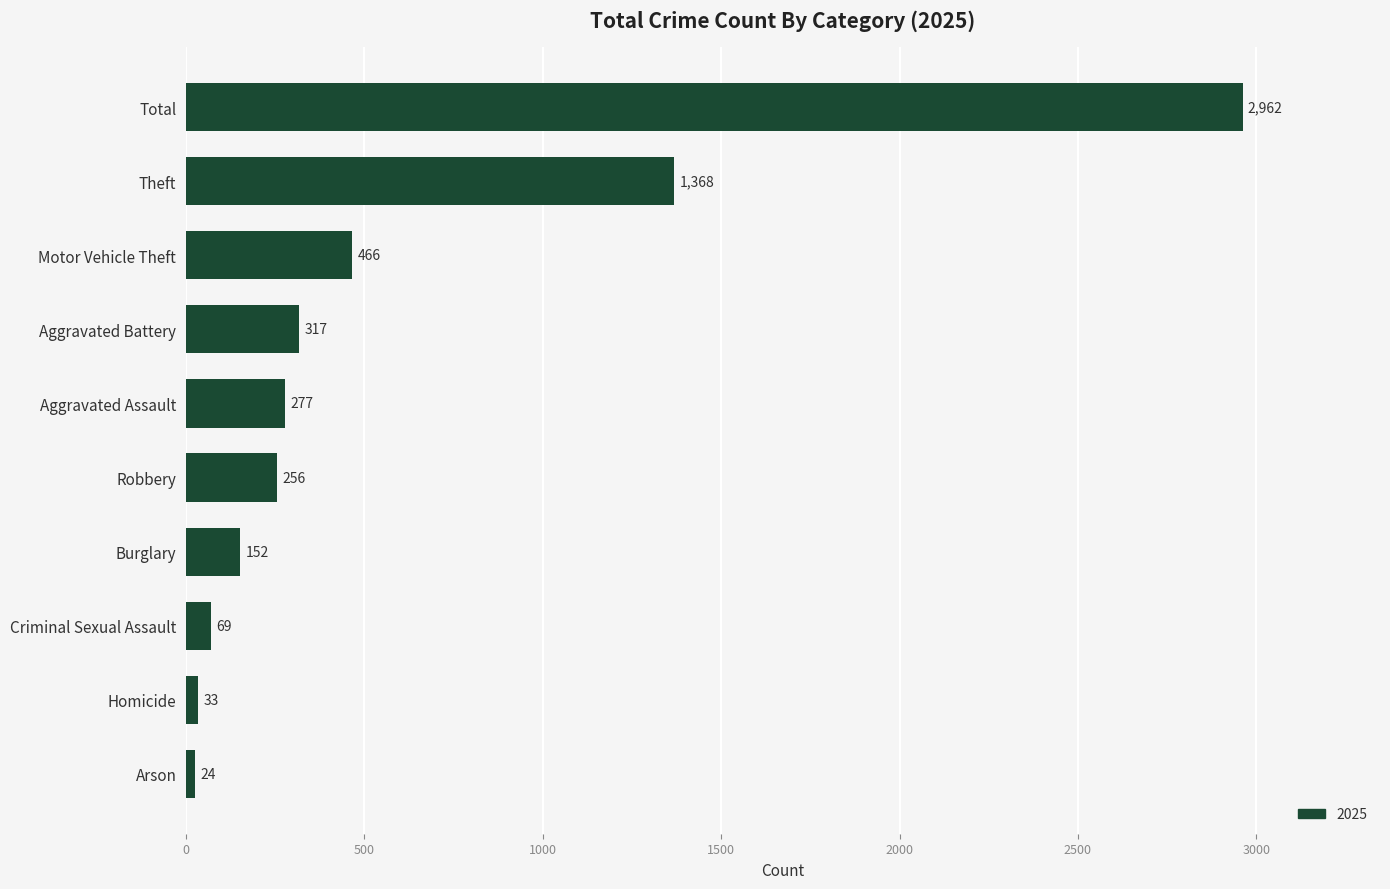

Between Burglary and Robbery, which is larger?

Robbery